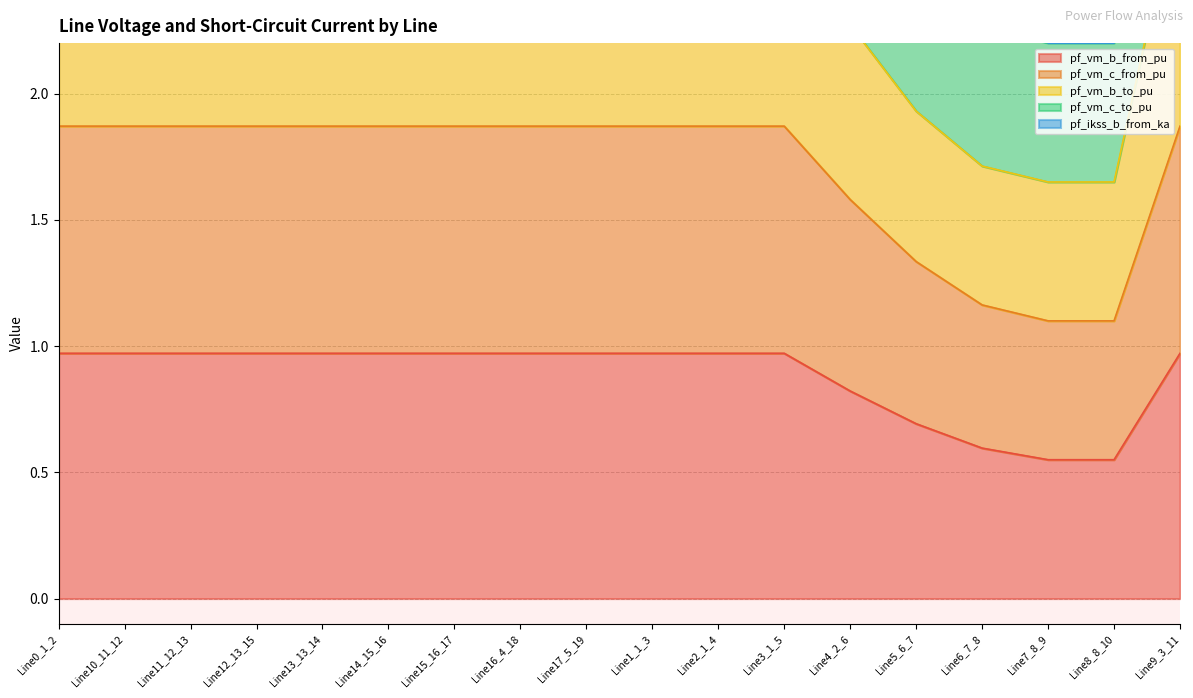

What is the label of the 17th point from the left?

Line8_8_10